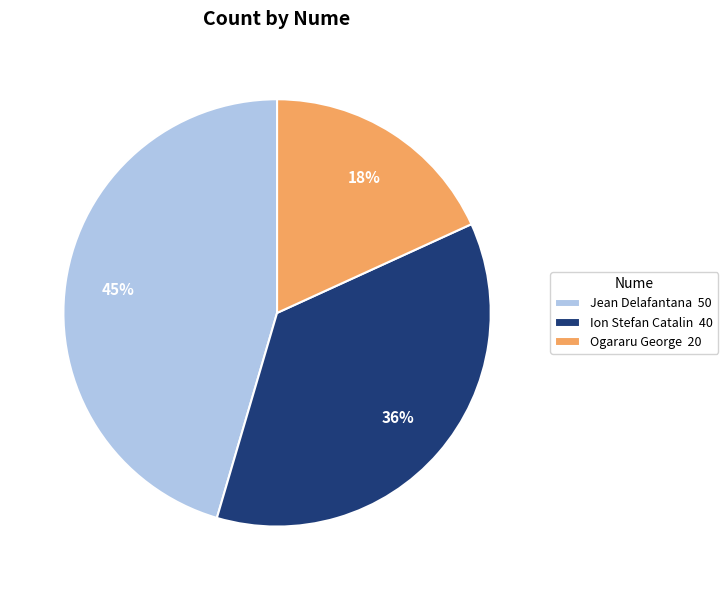

To the nearest percent, what is the difference between the largest and smallest slice percentages?

27%